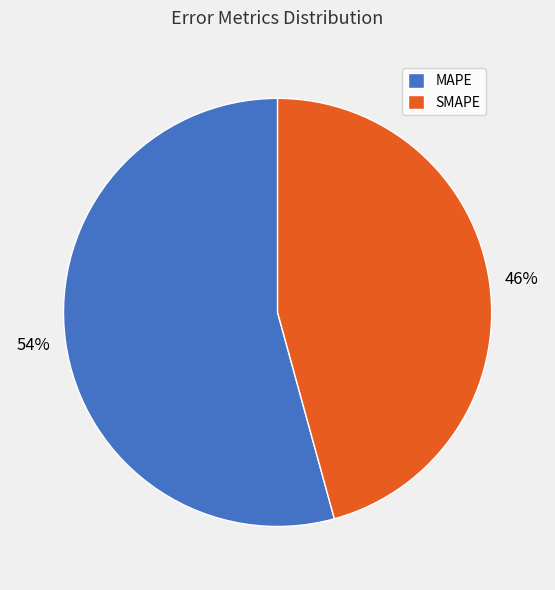

To the nearest percent, what percentage of the pie is SMAPE?

46%